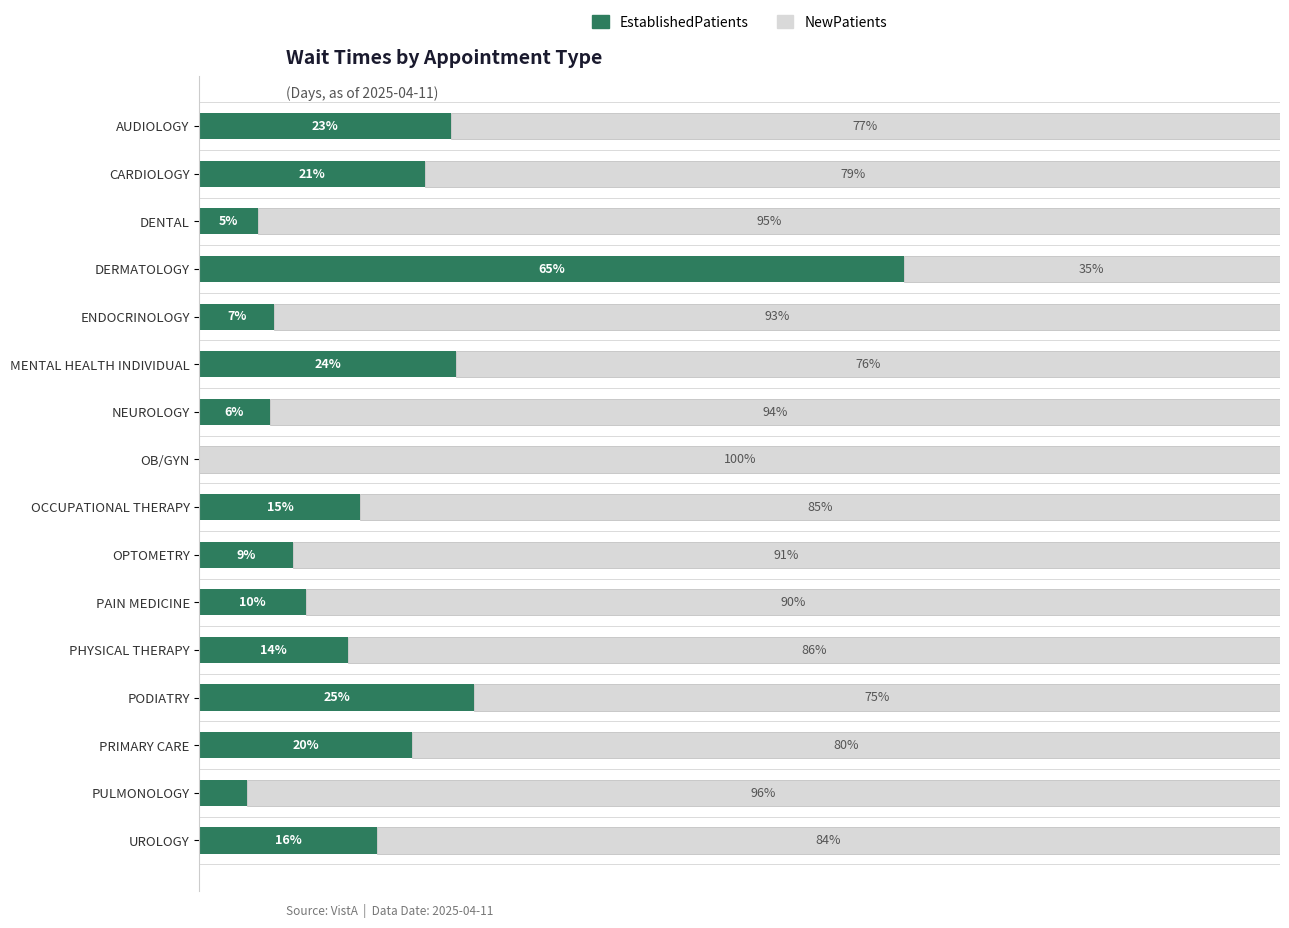

What are all the series names shown in the legend?

EstablishedPatients, NewPatients